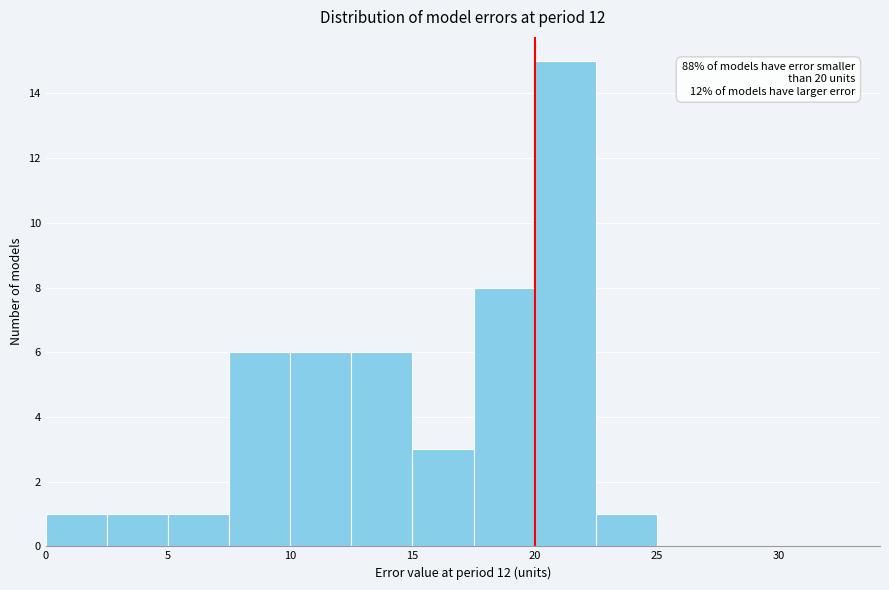

Over which range of the x-axis is the bar tallest?

20.0 to 22.5